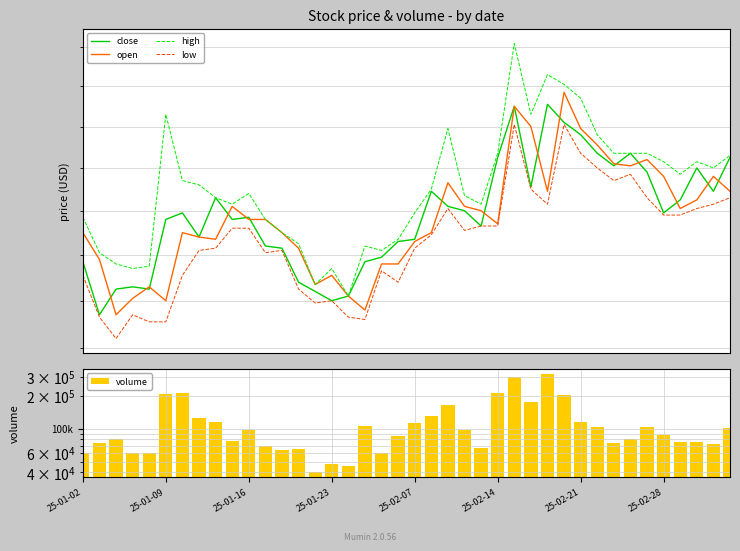

What is the spread (max minus min) of values at 21?

130060.2